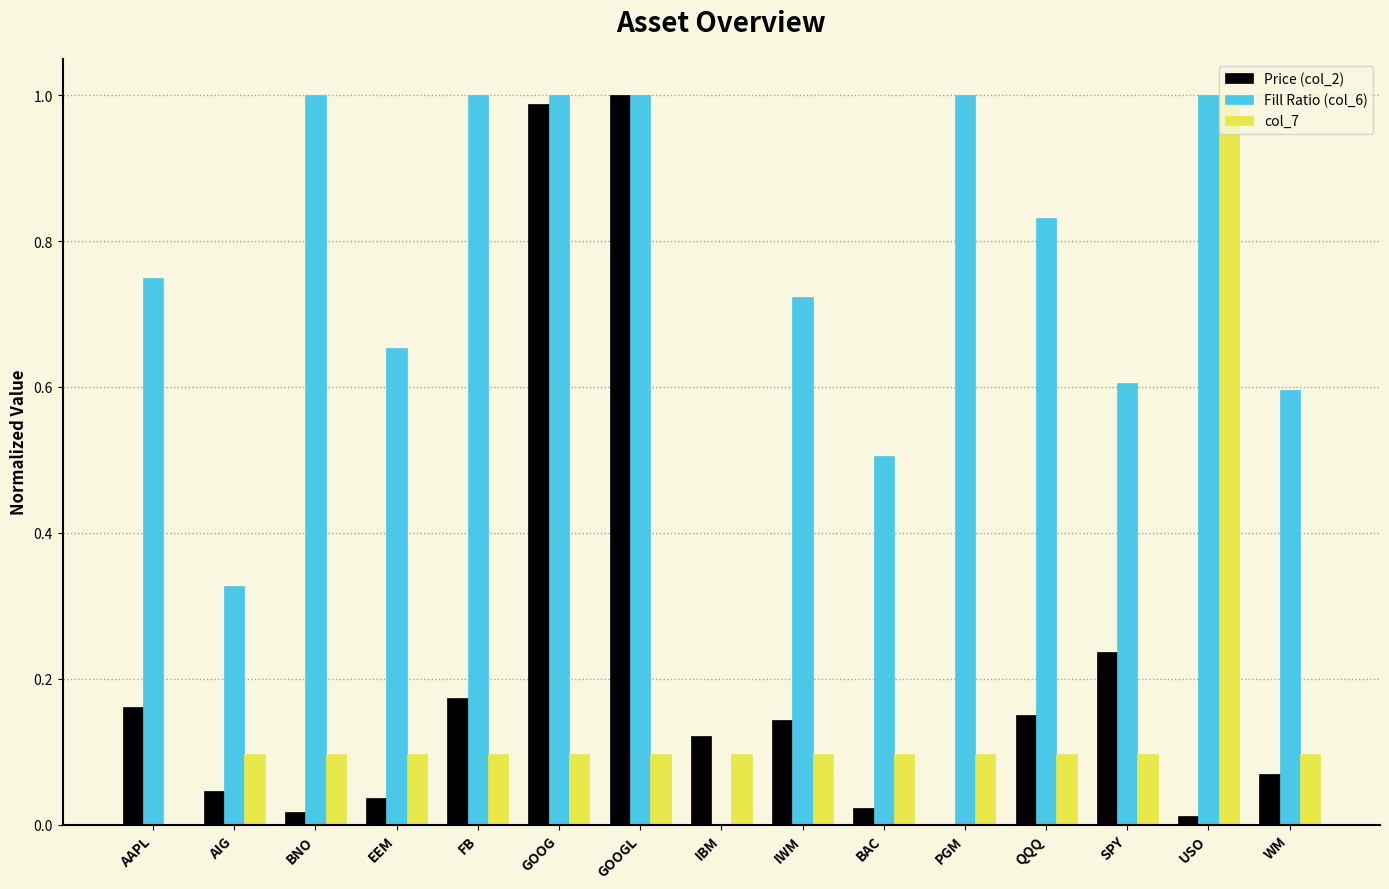

Between AAPL and BAC, which series saw the biggest shift?

Fill Ratio (col_6)